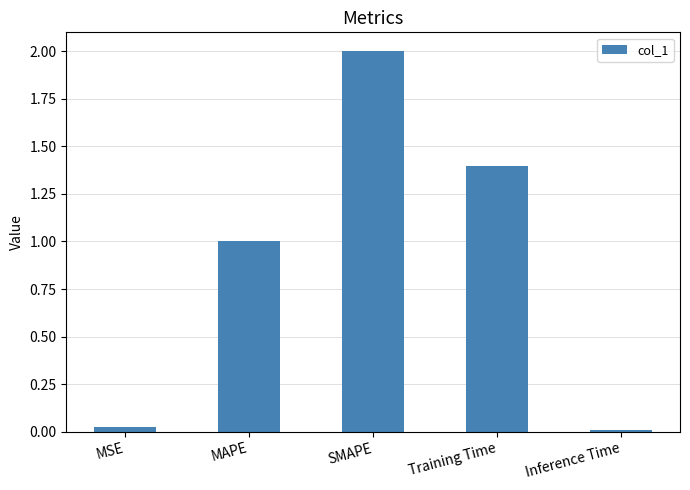

What is the change in value from MAPE to Training Time?

+0.4